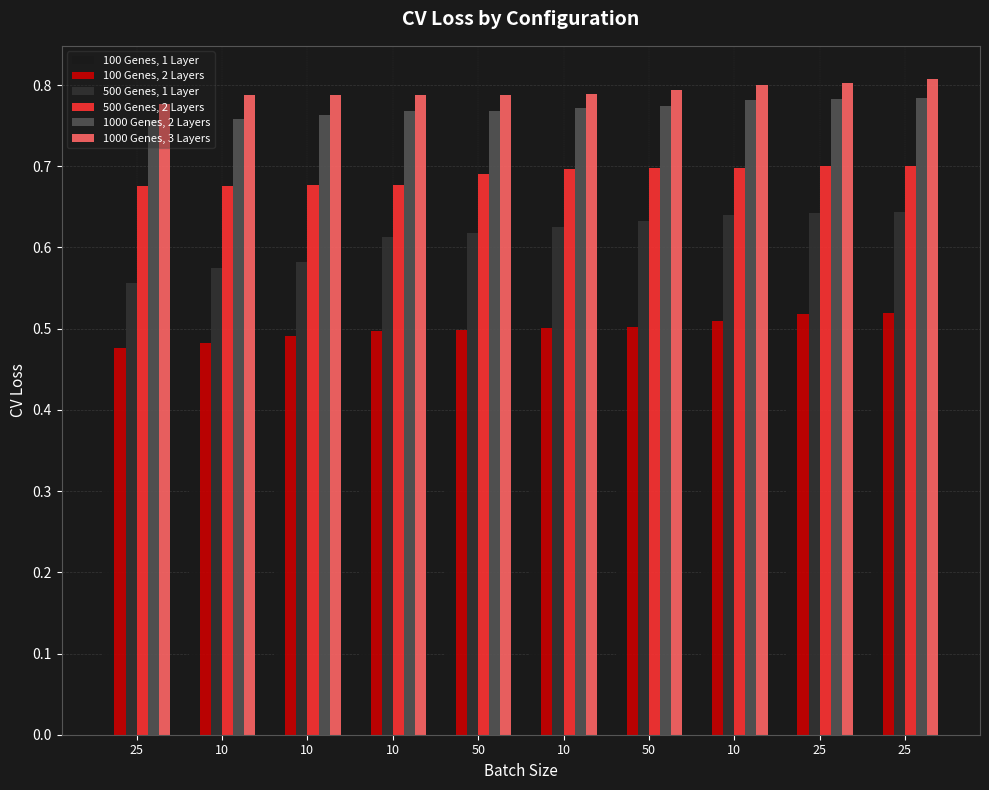

What is the minimum value shown in the chart?

0.3